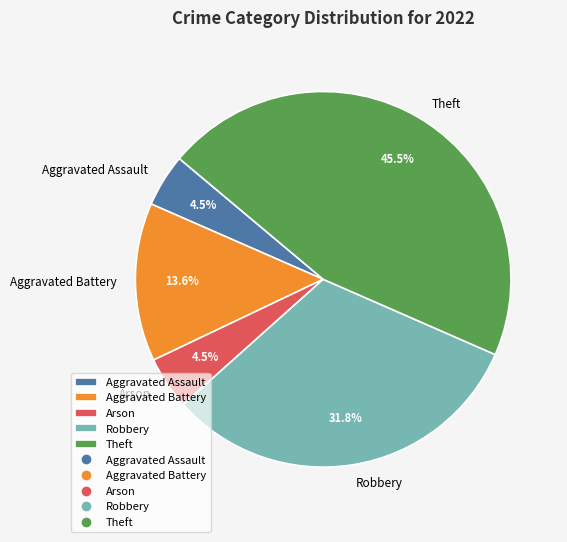

Does any single category account for the majority?

No